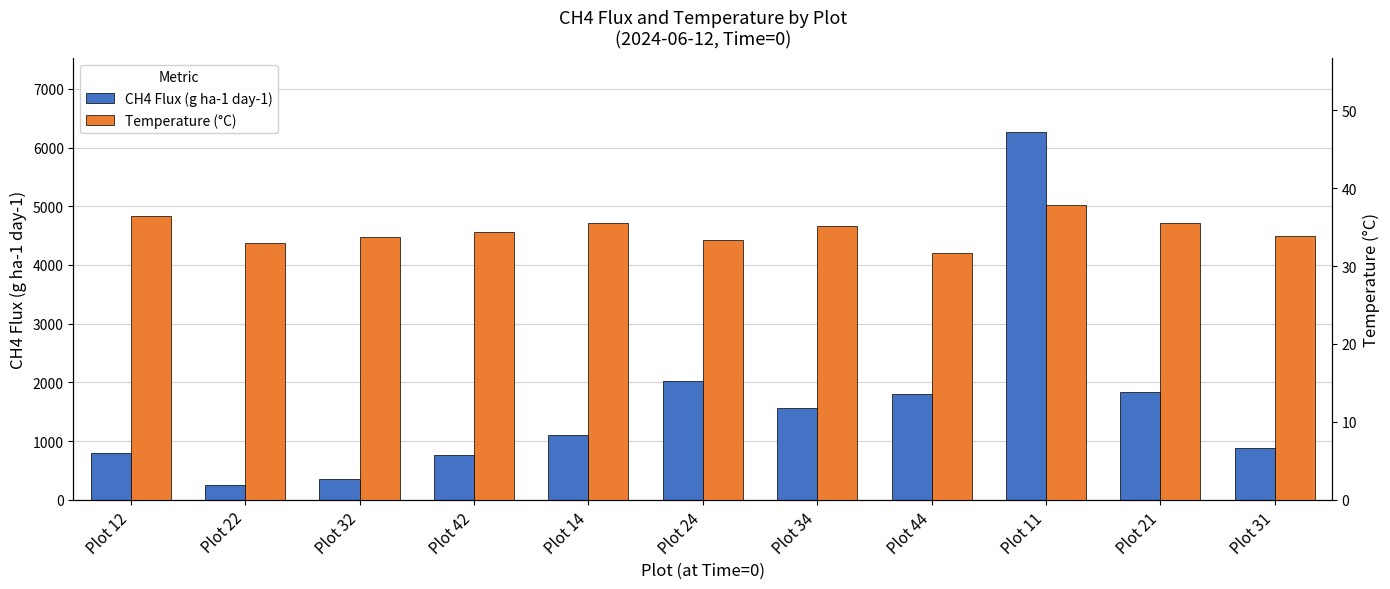

What value does the Temperature (°C) series have at Plot 21?

35.5